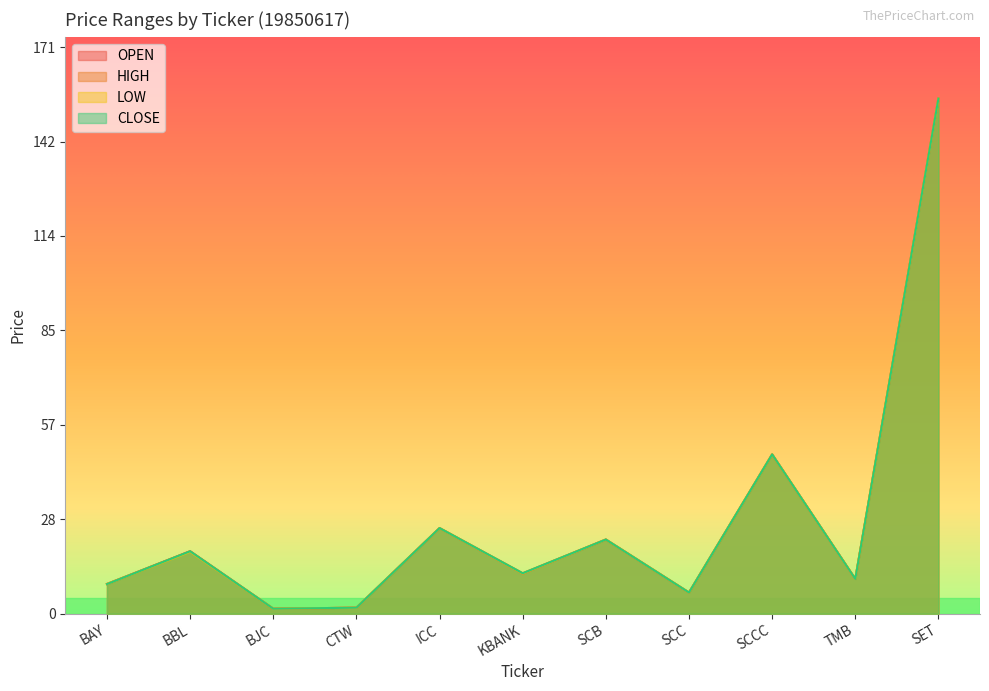

What is the lowest value of the CLOSE series?

1.5